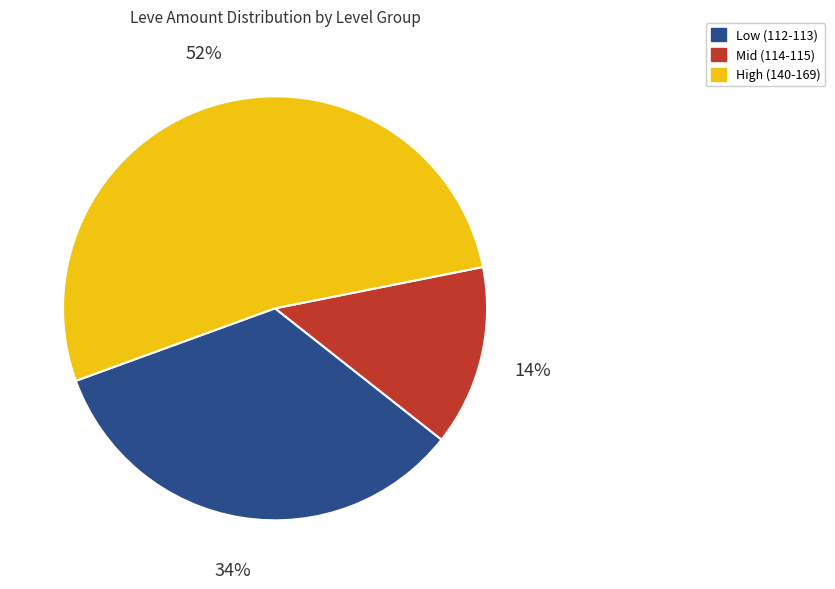

To the nearest percent, what is the average slice percentage?

33%